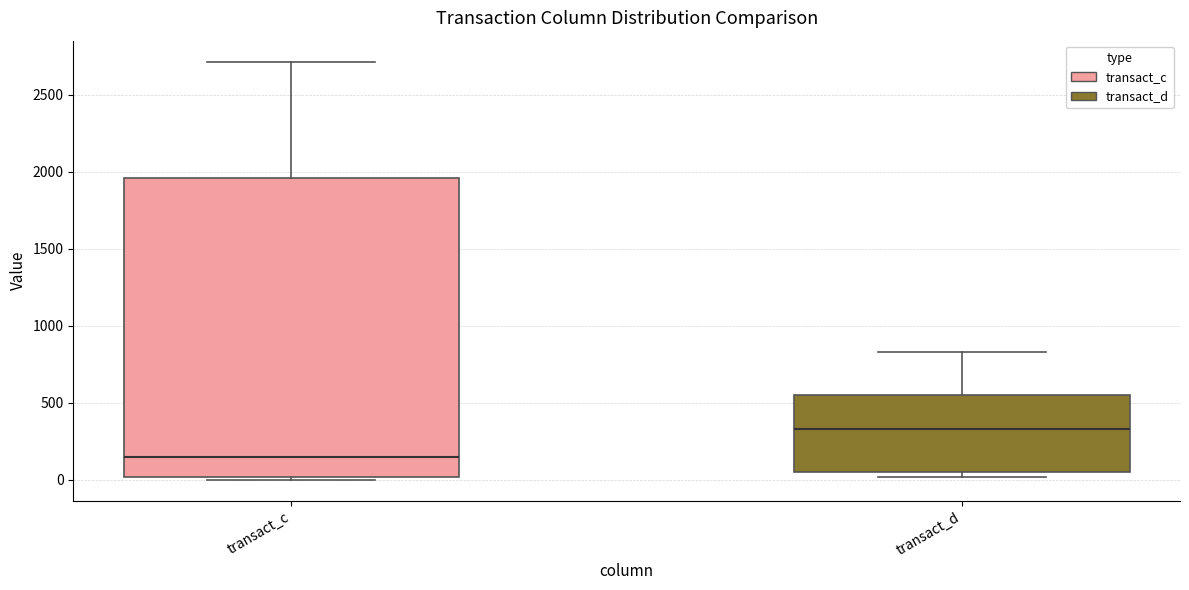

Reading left to right, transcribe this box plot: for each box, give where its median line is, the range the box spans, and where its two whiskers end, as read against the y-axis. The values are not printed on the chart, so give them approximately, as read against the axis.

transact_c: median 150, box 0 to 1950, whiskers 0 (just below the box's lower edge) to 2700
transact_d: median 350, box 50 to 550, whiskers 0 to 850